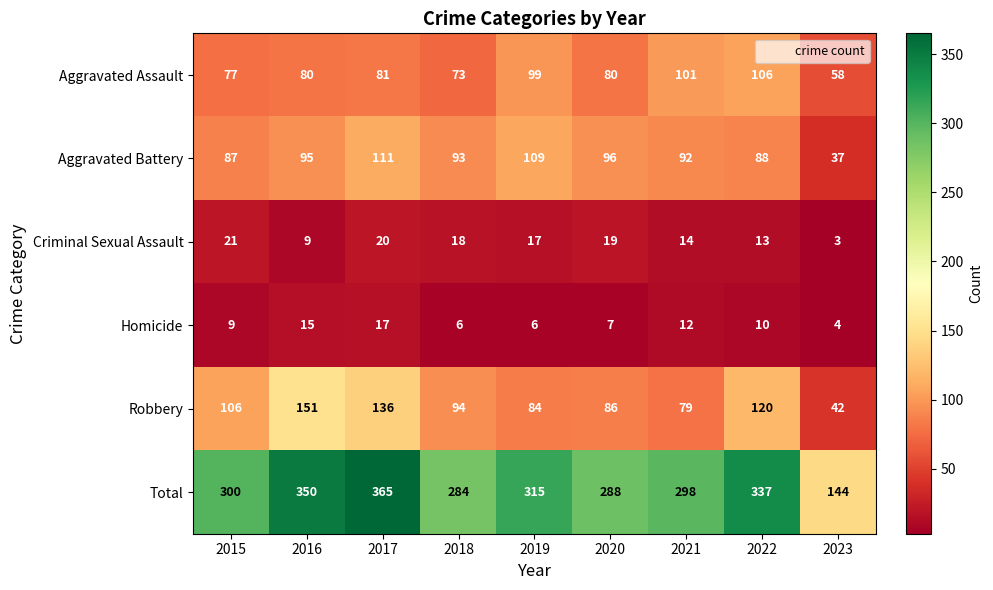

What is the smallest value displayed?

3